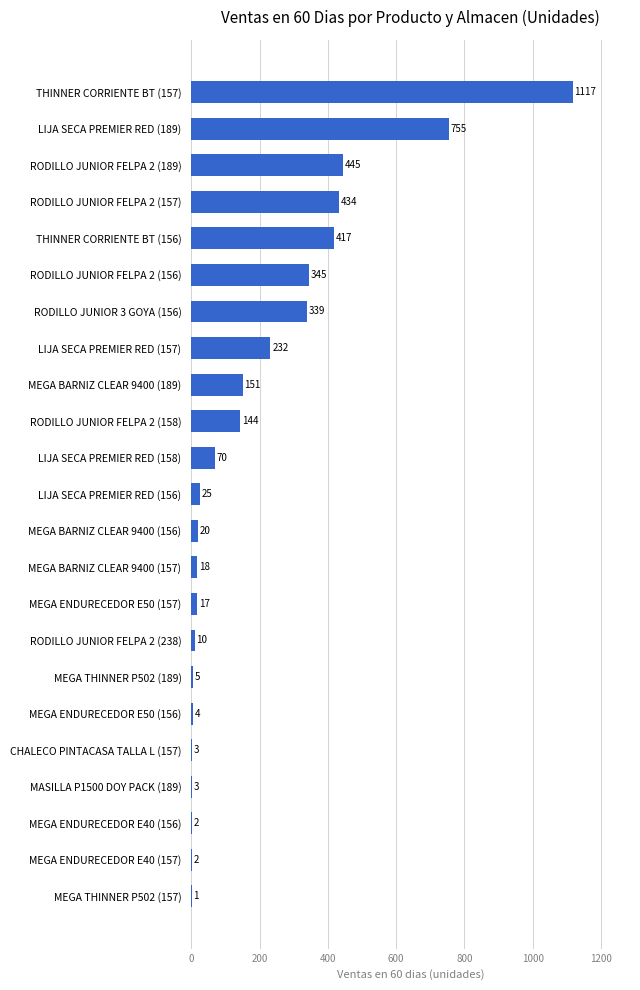

The value at RODILLO JUNIOR FELPA 2 (238) is 10. True or false?

True